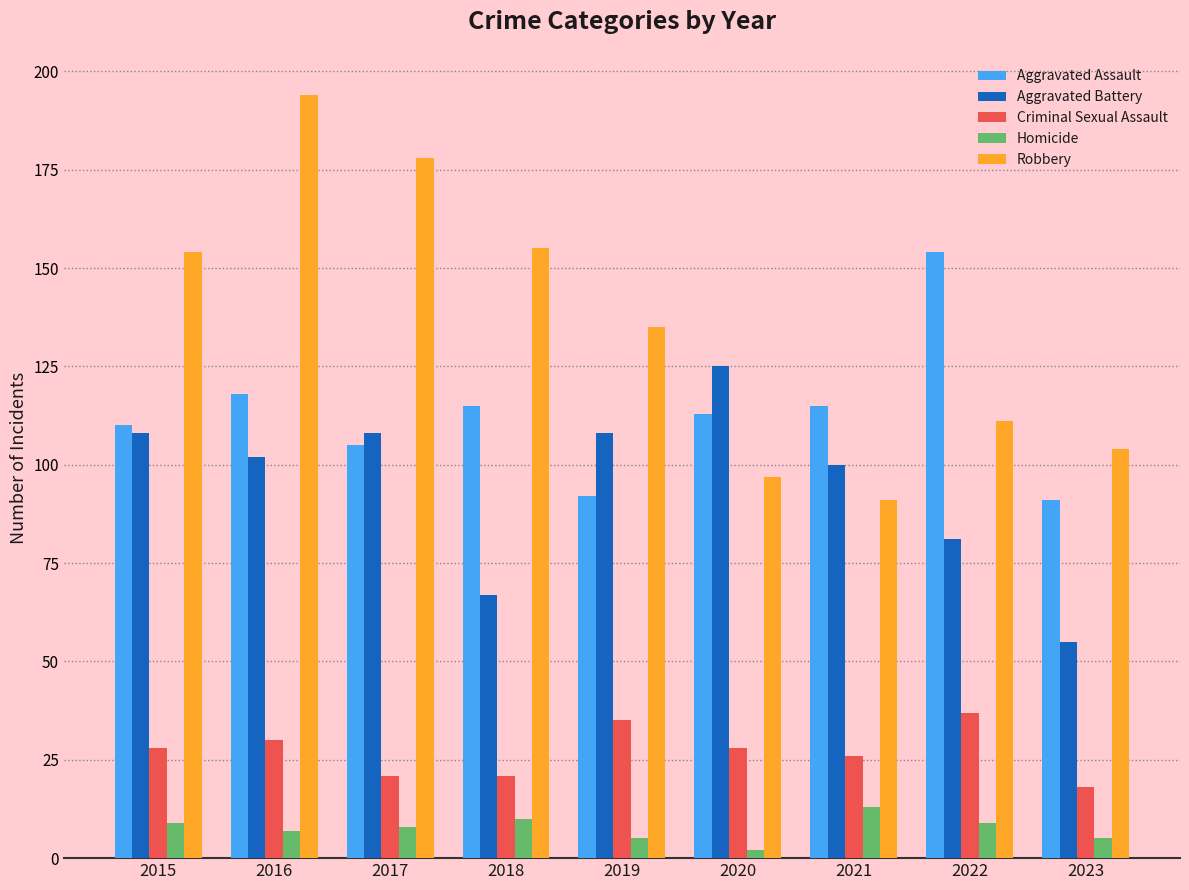

Which series has the largest range (max minus min)?

Robbery